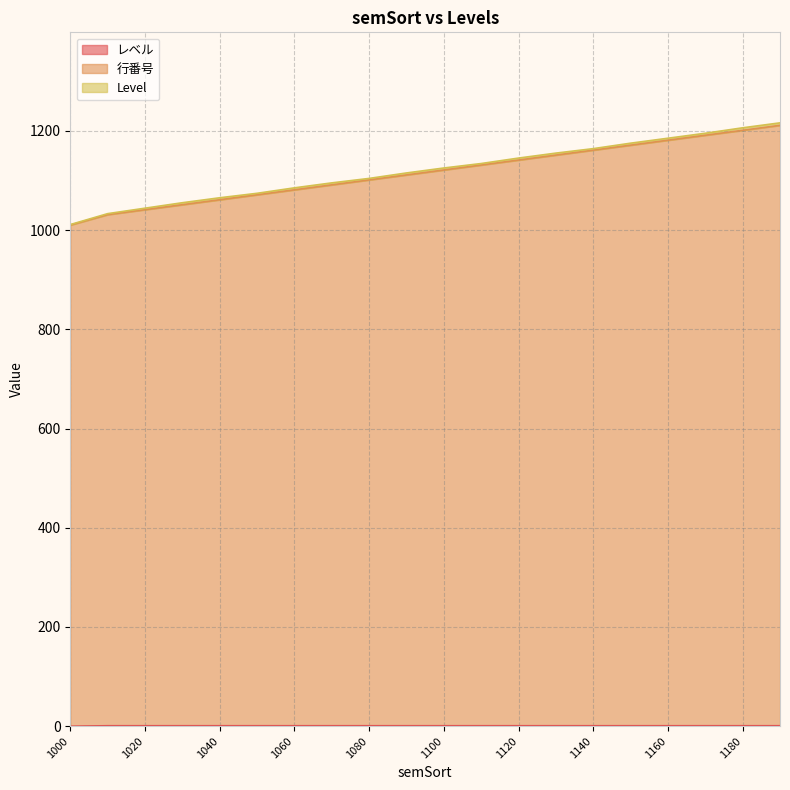

Between 1040 and 1020, which is larger?

1040